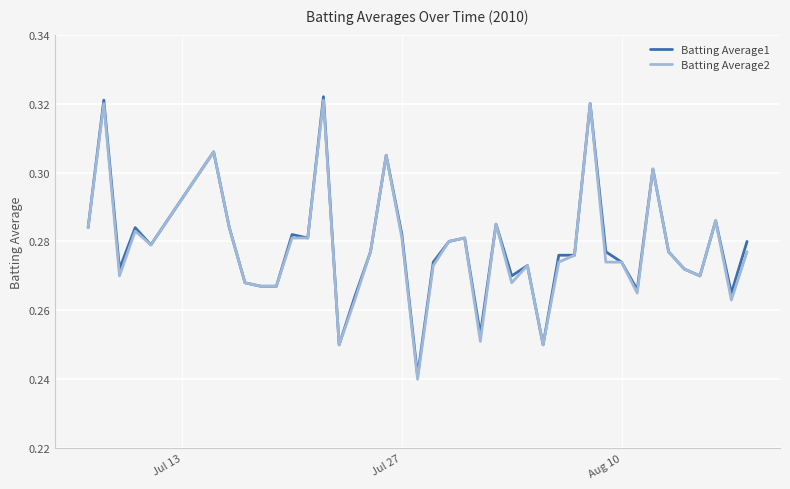

True or false: Batting Average2 has more than 0 points higher than both neighbors.

True